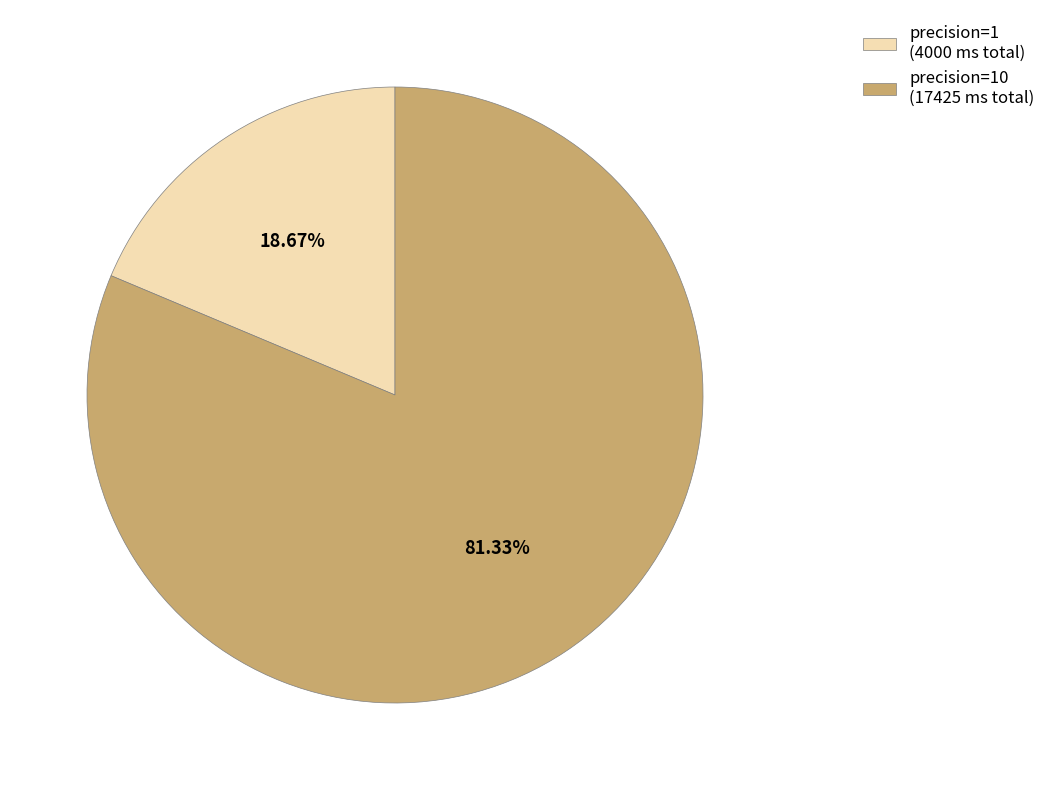

Rank the categories by value from lowest to highest.

precision=1 (4000 ms total), precision=10 (17425 ms total)